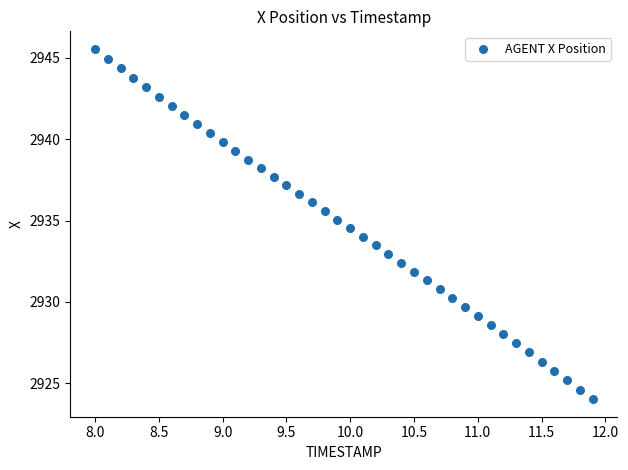

What is the range of Y values (max minus min)?

21.5